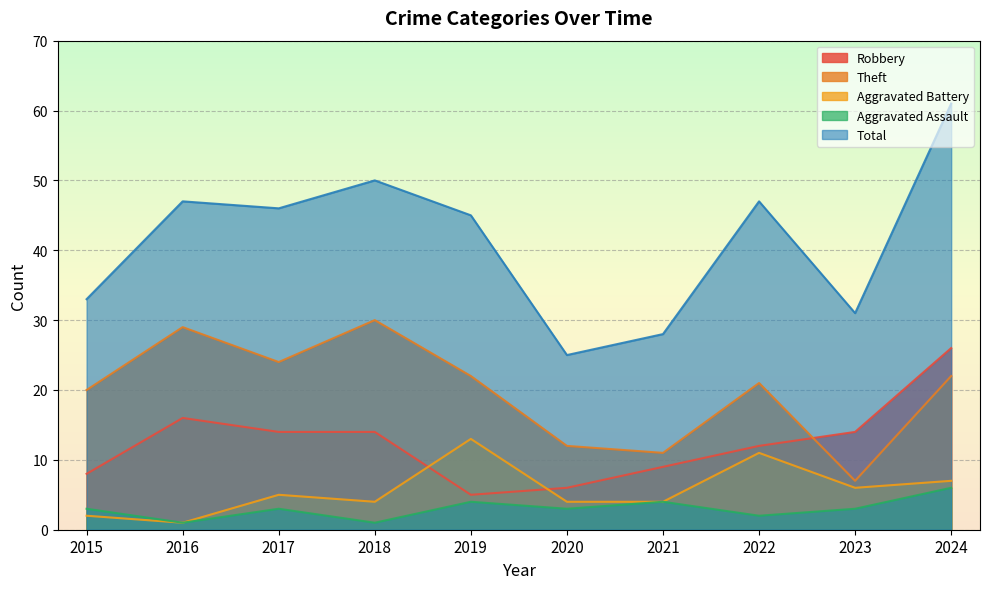

How many data points in Total are above 46?

4